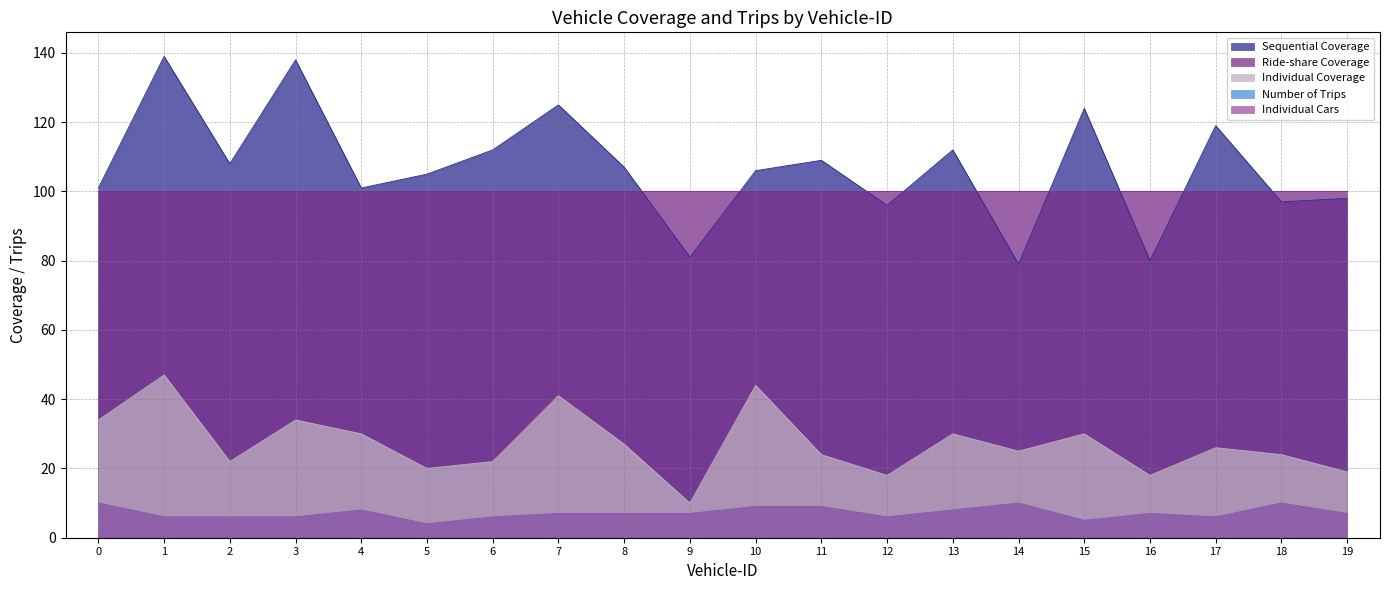

At which category does Individual Cars reach its first local valley?

5